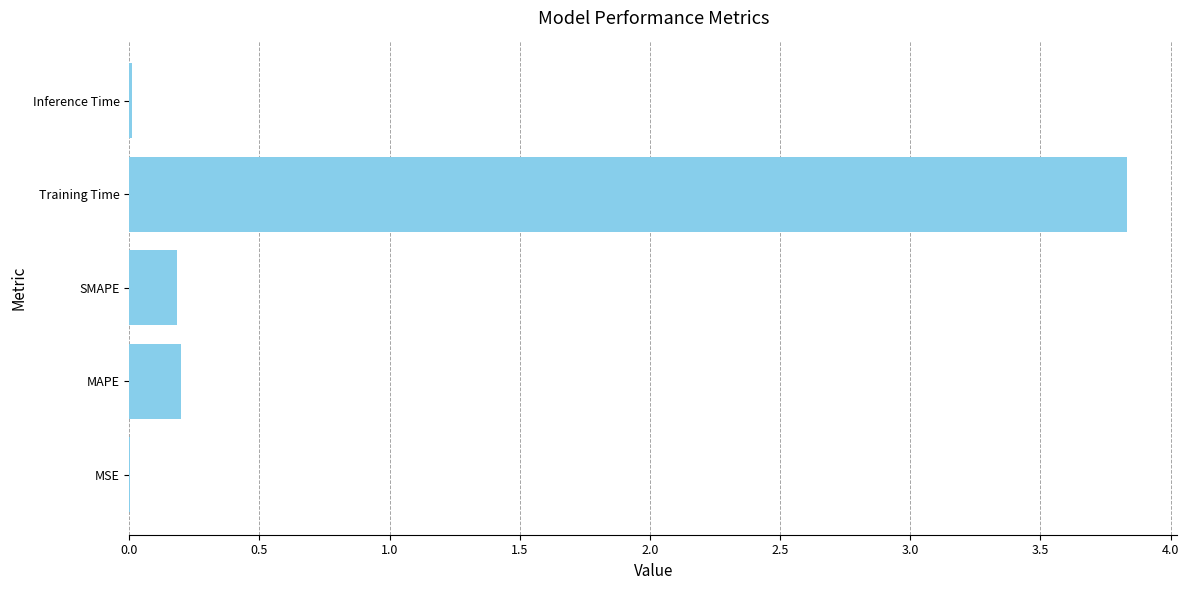

The value at Inference Time is 0.0. True or false?

True